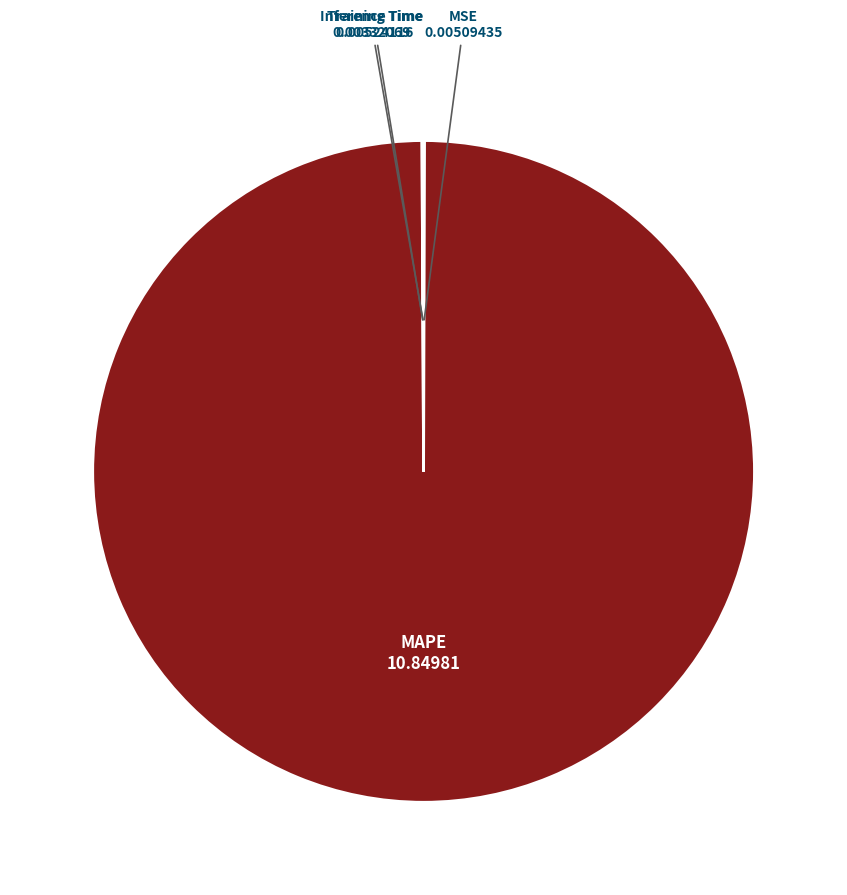

Is there a majority slice in this chart?

Yes